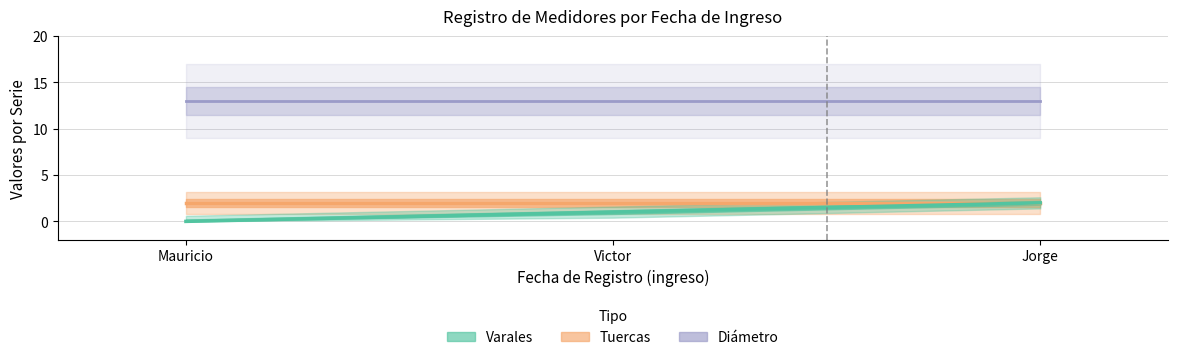

Which series has the largest total across all categories?

Diámetro